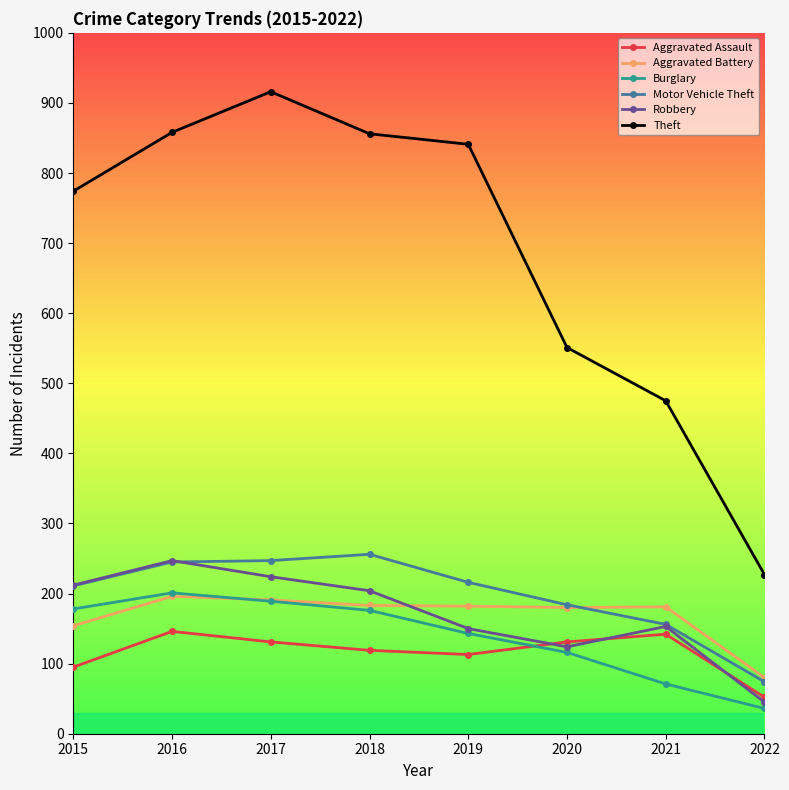

What is the greatest value displayed?

916